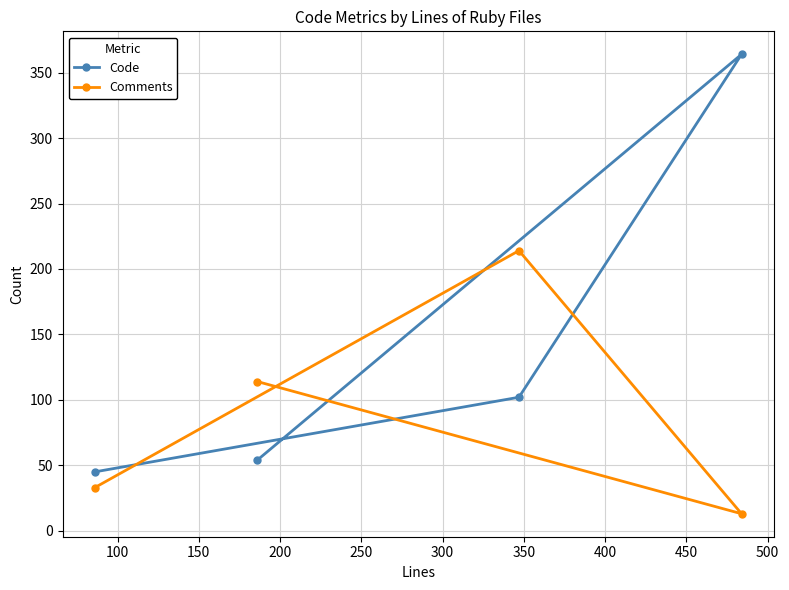

What is the maximum value for Code?

364